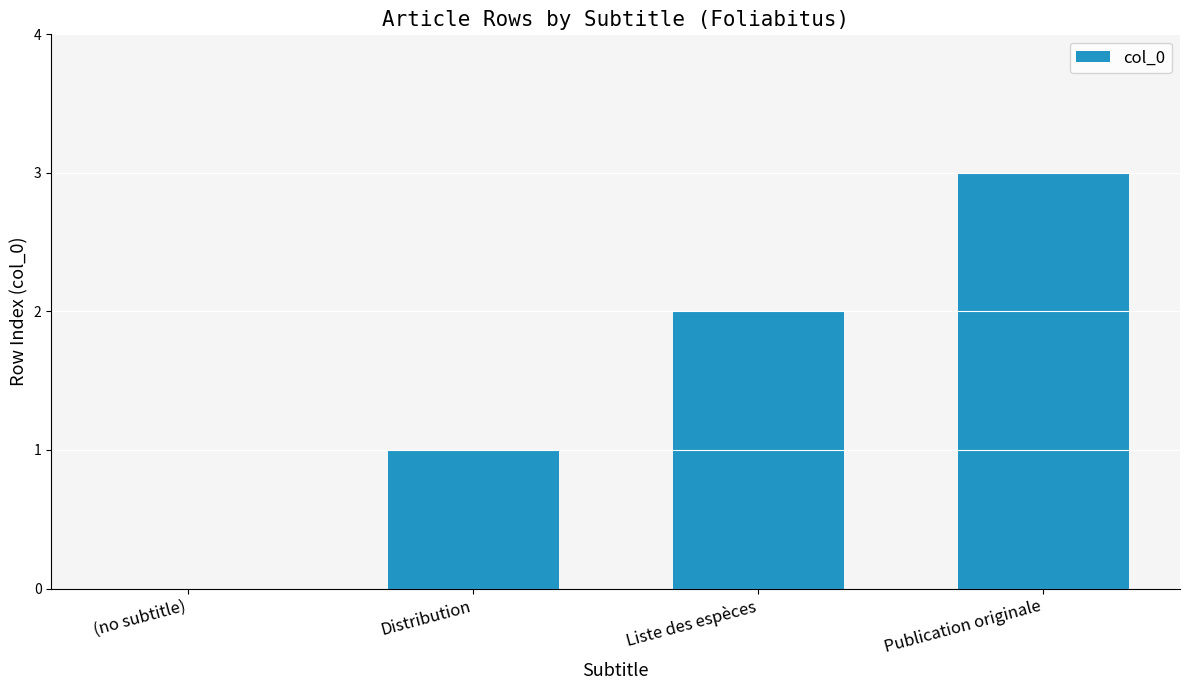

Count the values in the range 1 to 3.

3